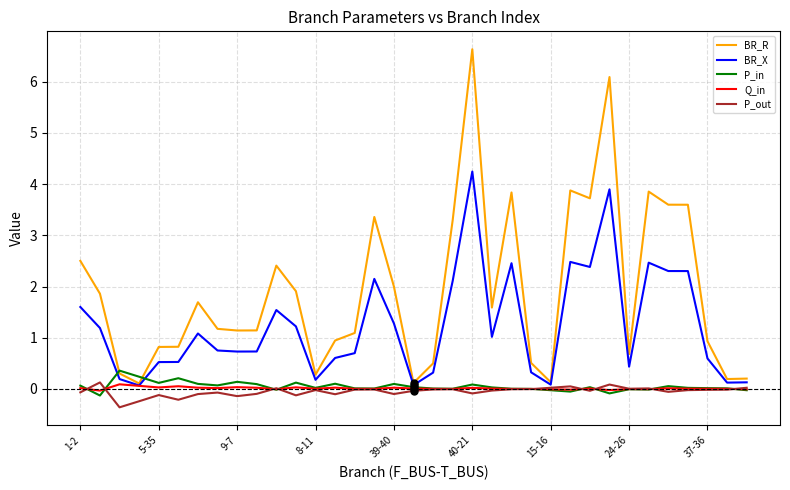

What is the highest value of the BR_X series?

4.2